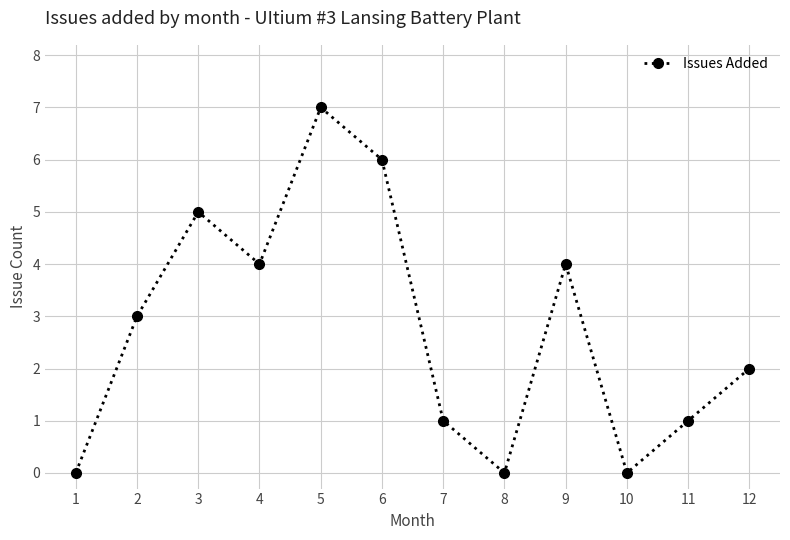

Which label corresponds to the largest value in the chart?

5